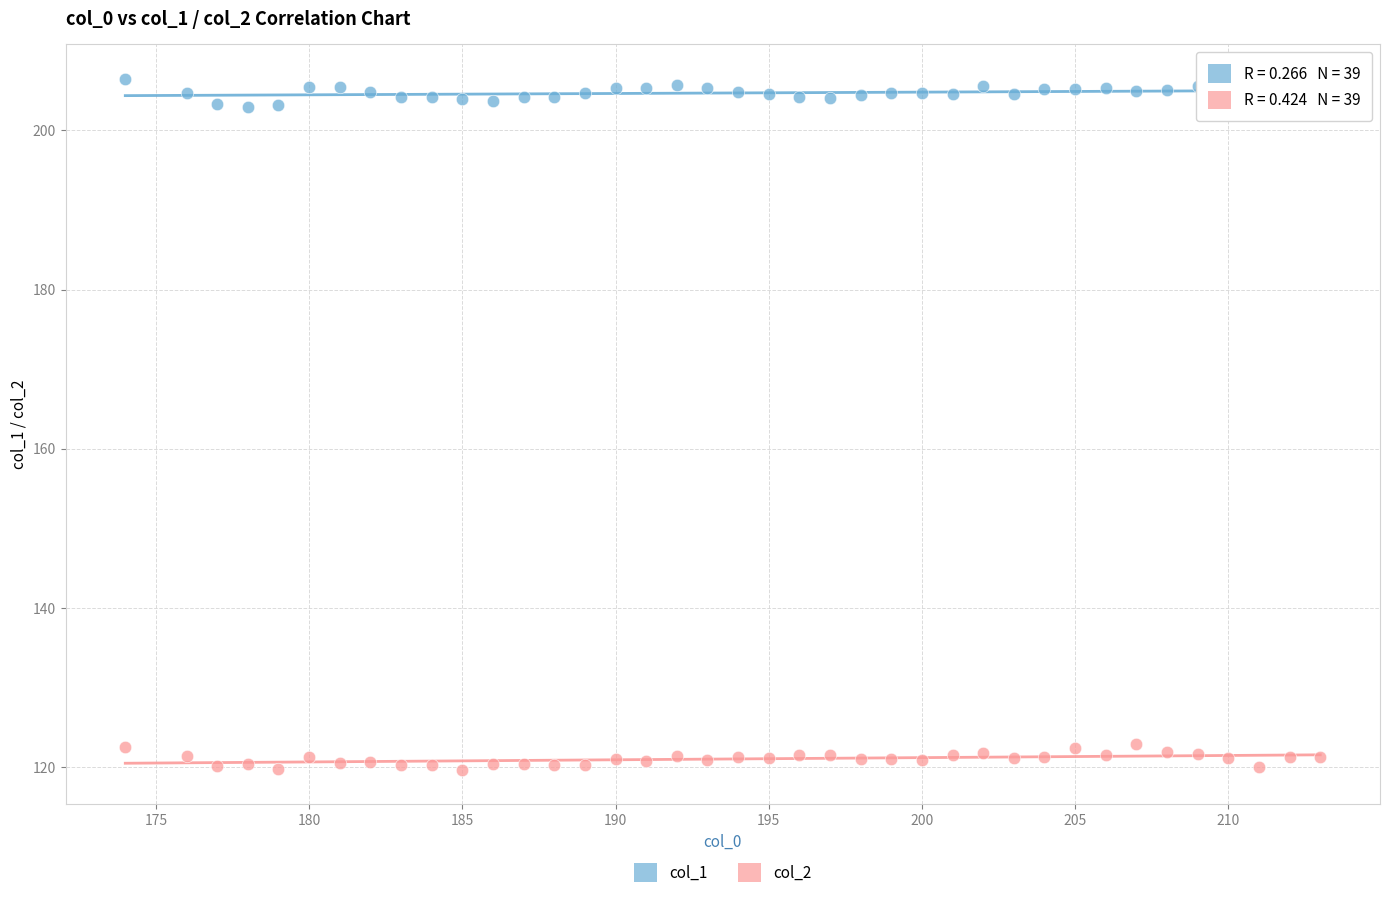

Across all data points, what is the range of X values (max minus min)?

39.0